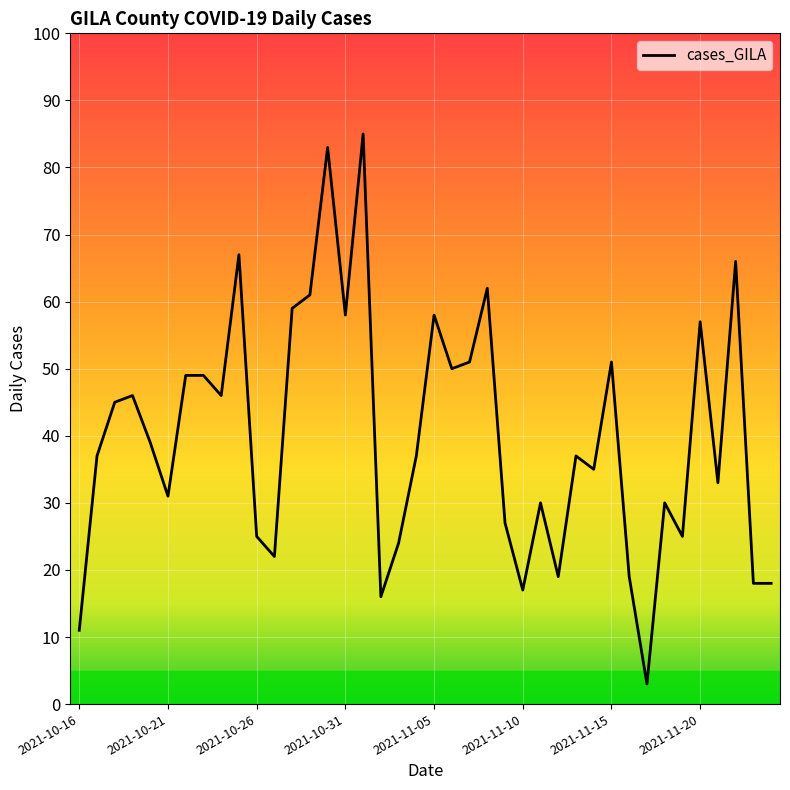

What is the greatest value displayed?

85